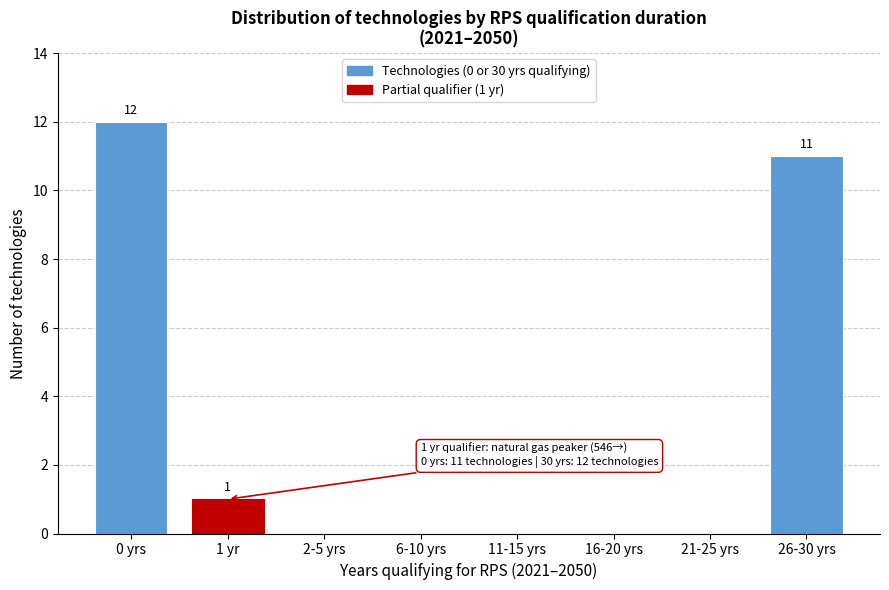

Reading left to right, extract all data points from this chart.

0 yrs=12	1 yr=1	2-5 yrs=0	6-10 yrs=0	11-15 yrs=0	16-20 yrs=0	21-25 yrs=0	26-30 yrs=11